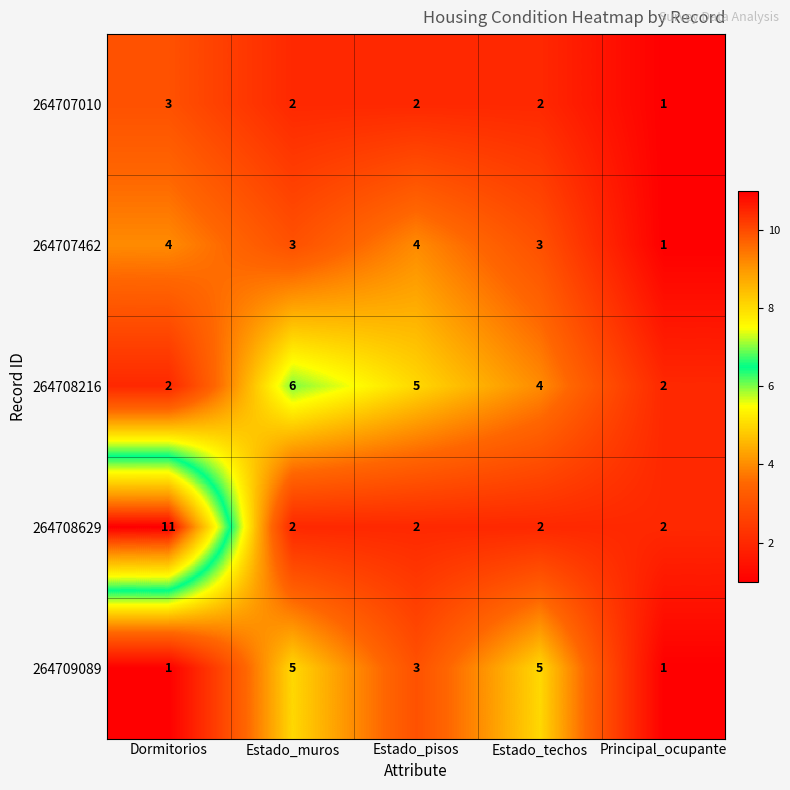

At which category is the sum across all series the highest?

Dormitorios